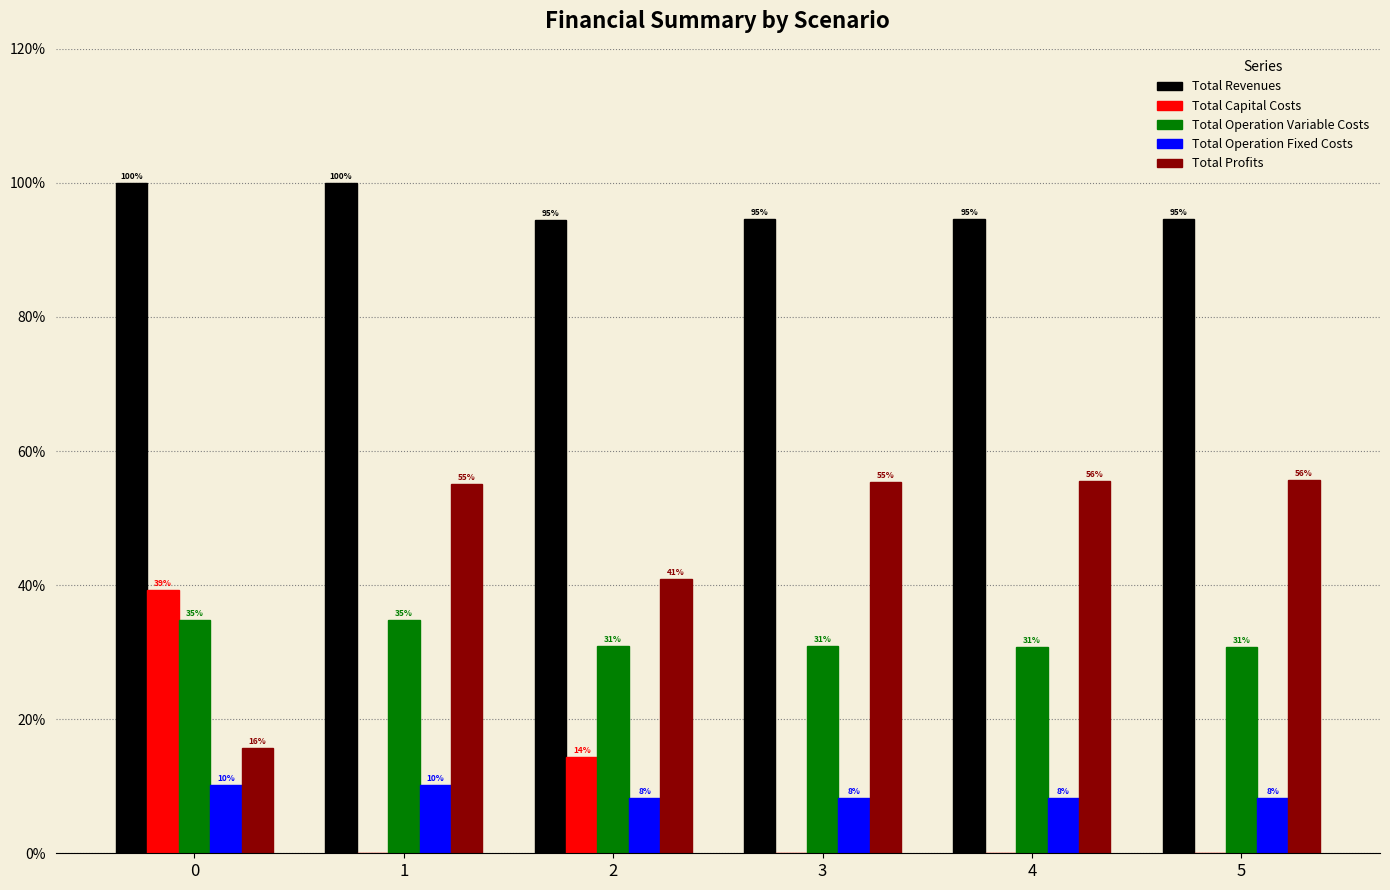

Count the number of categories in the chart.

6